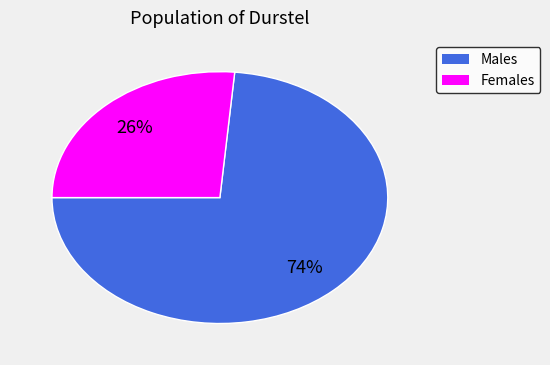

How many slices are in this pie chart?

2